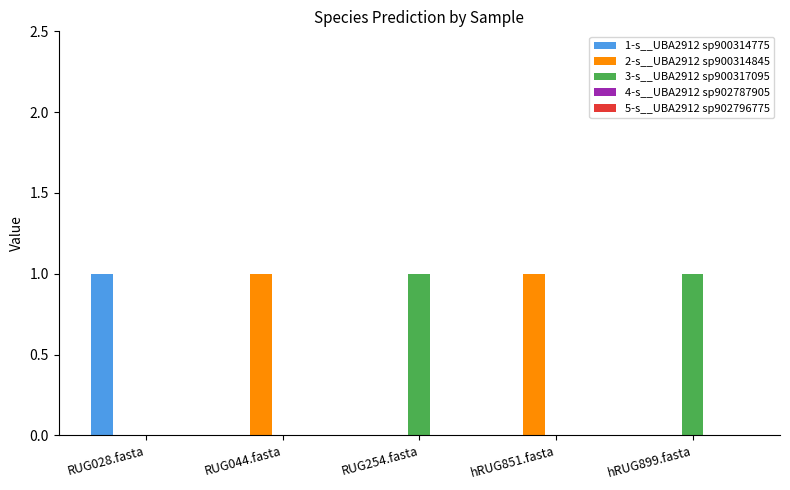

What is the spread (max minus min) of values at hRUG851.fasta?

1